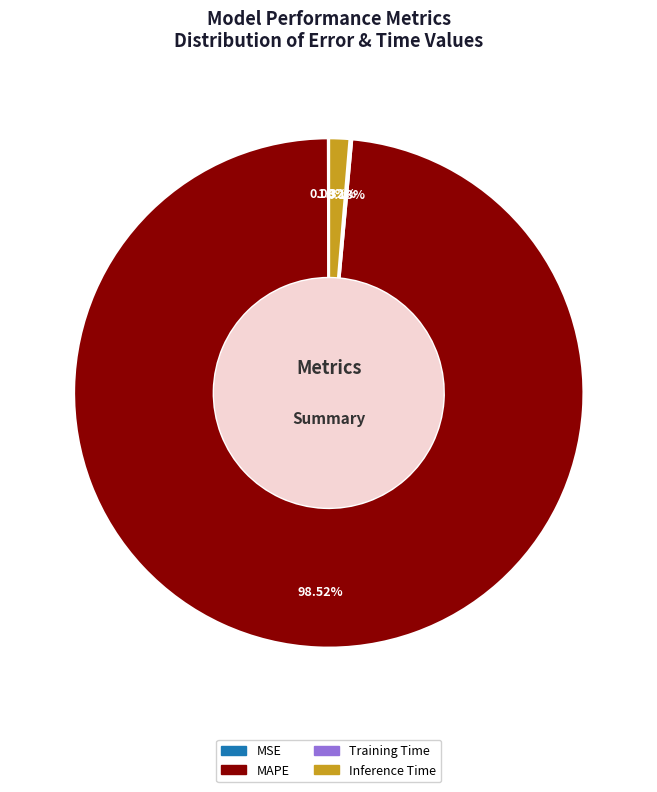

To the nearest percent, what is the difference between the largest and smallest slice percentages?

98%